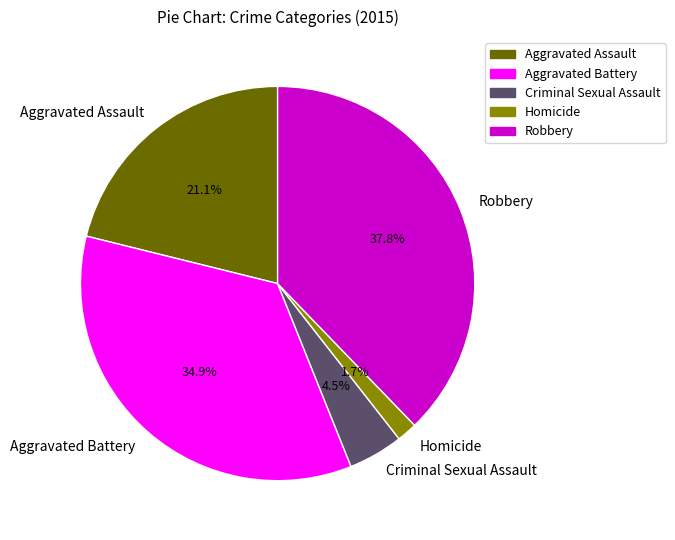

Rank the categories by value from lowest to highest.

Homicide, Criminal Sexual Assault, Aggravated Assault, Aggravated Battery, Robbery